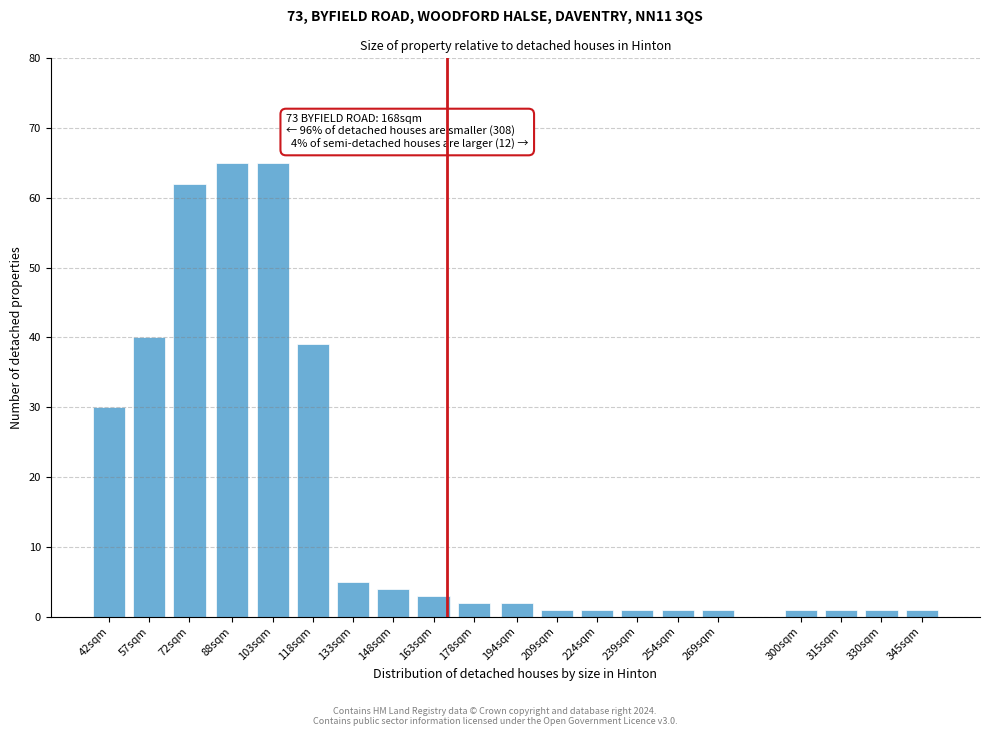

Reading right to left, what are all the values shown in this chart?

345sqm=1	330sqm=1	315sqm=1	300sqm=1	269sqm=1	254sqm=1	239sqm=1	224sqm=1	209sqm=1	194sqm=2	178sqm=2	163sqm=3	148sqm=4	133sqm=5	118sqm=39	103sqm=65	88sqm=65	72sqm=62	57sqm=40	42sqm=30